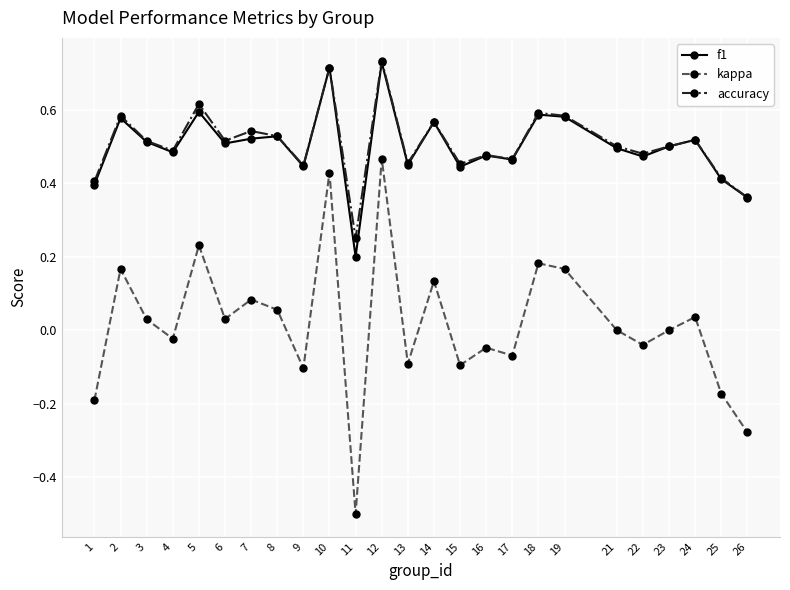

True or false: kappa and accuracy intersect in this chart.

False